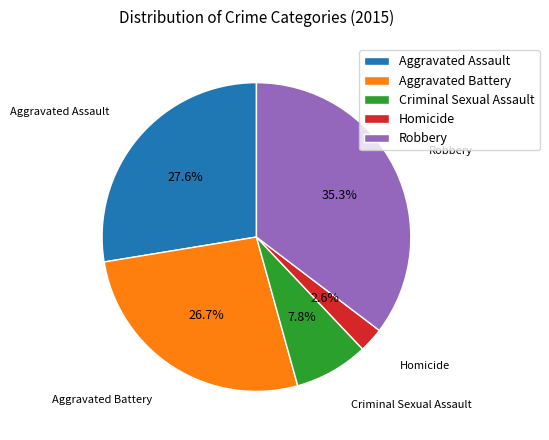

True or false: Aggravated Assault accounts for 19% of the total.

False